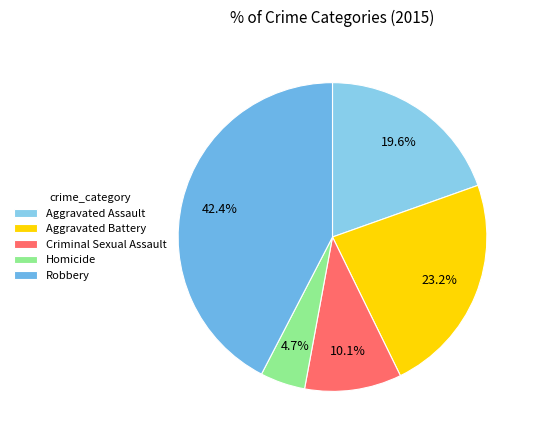

Between Homicide and Criminal Sexual Assault, which is larger?

Criminal Sexual Assault